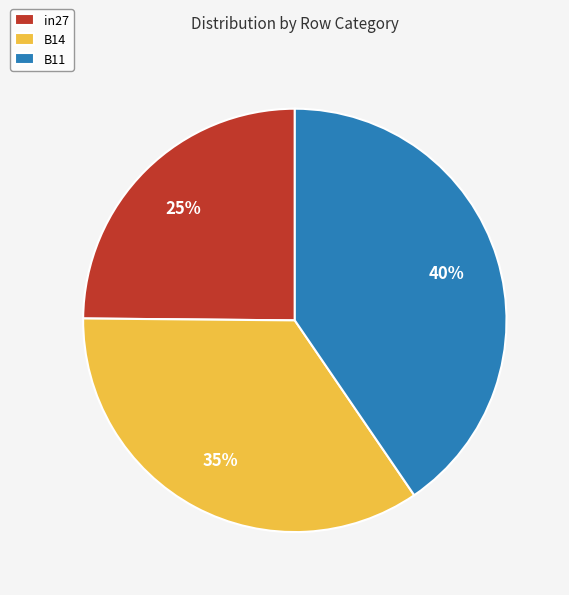

To the nearest percent, what portion does B14 represent?

35%